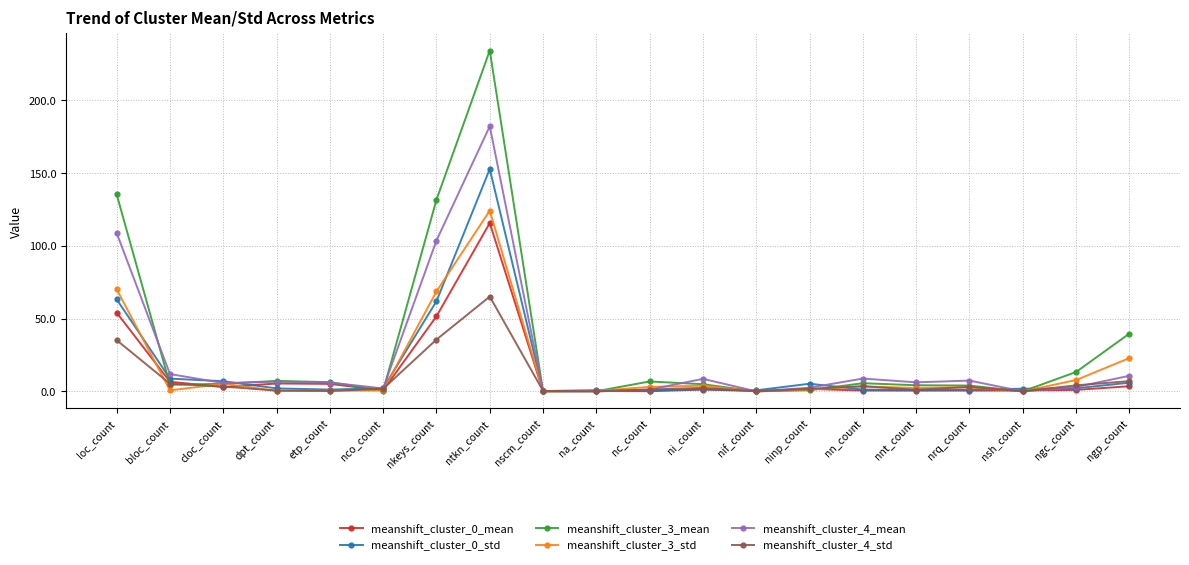

True or false: meanshift_cluster_4_mean has more than 2 interior local peaks.

True